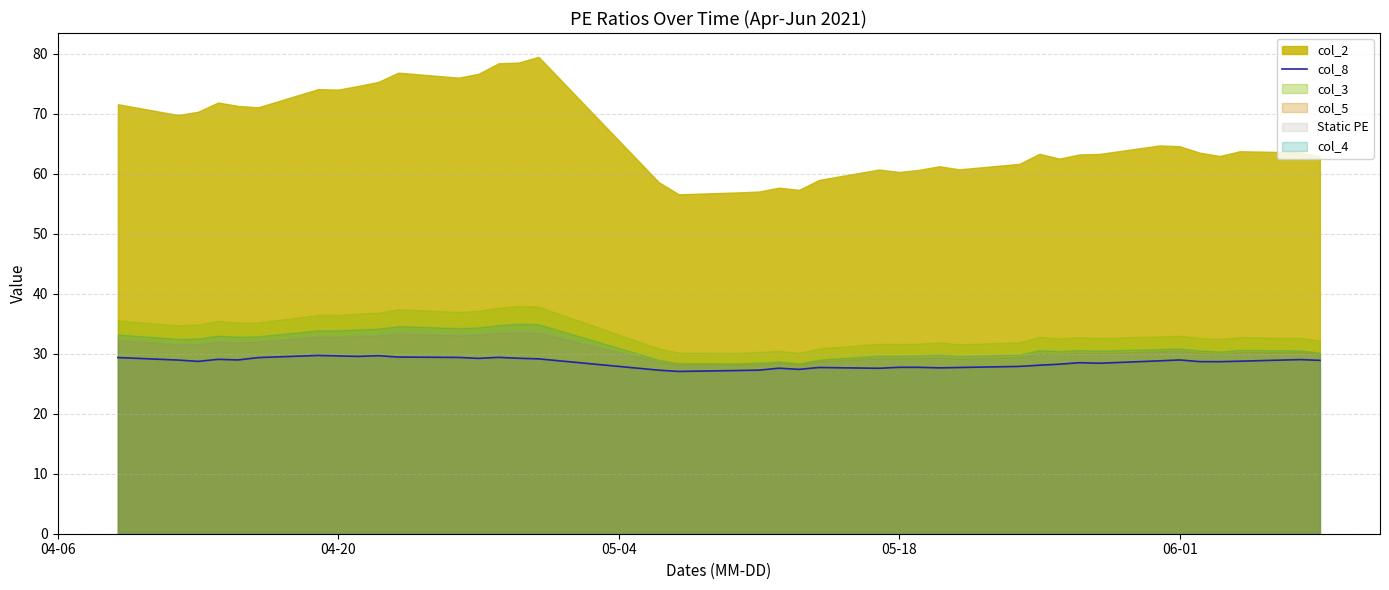

What is the minimum value for col_8?

27.1